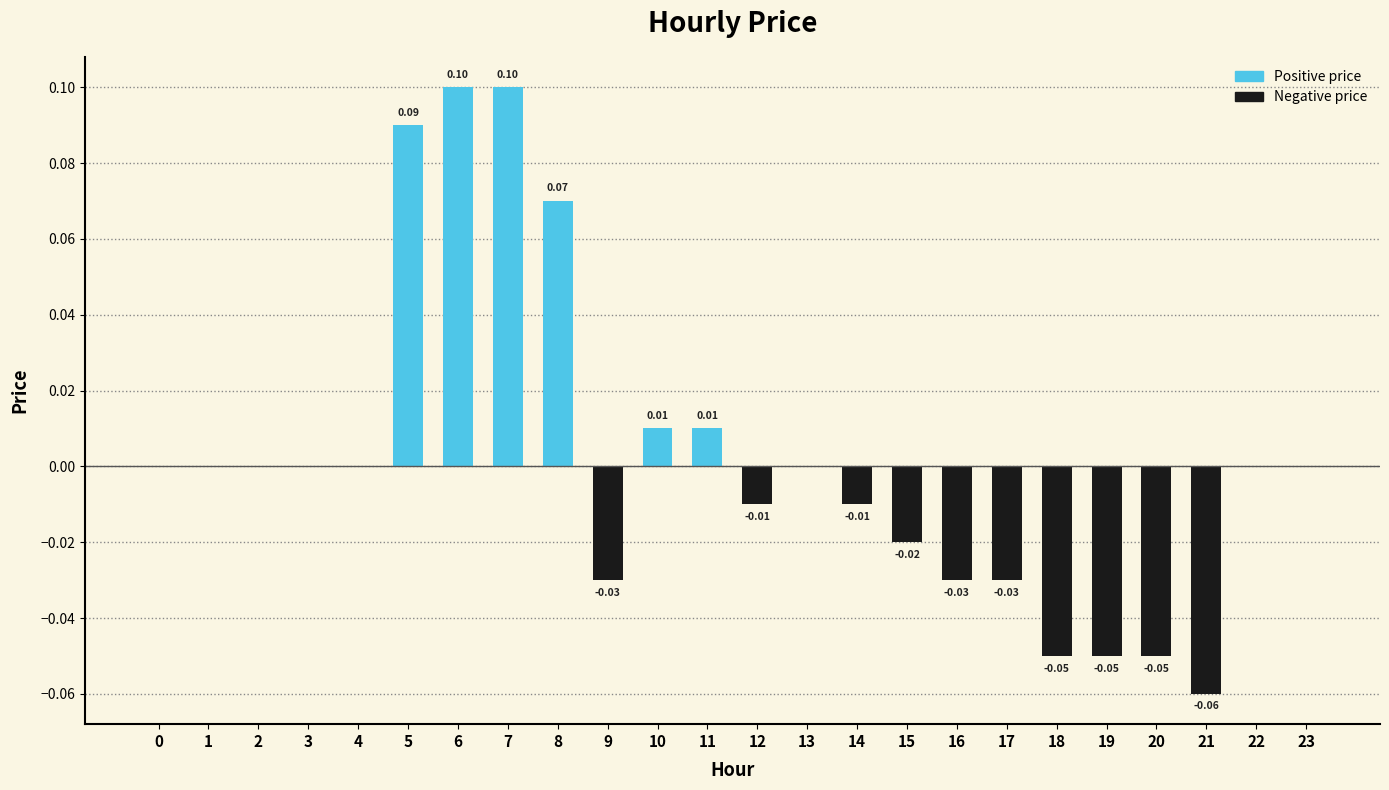

How many data points does each series have?

24